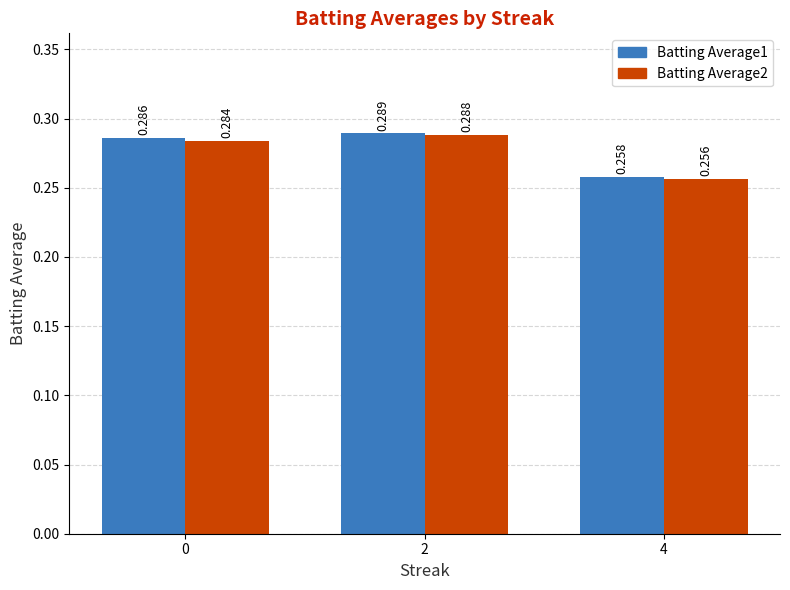

What is the total value across all series at 4?

0.5